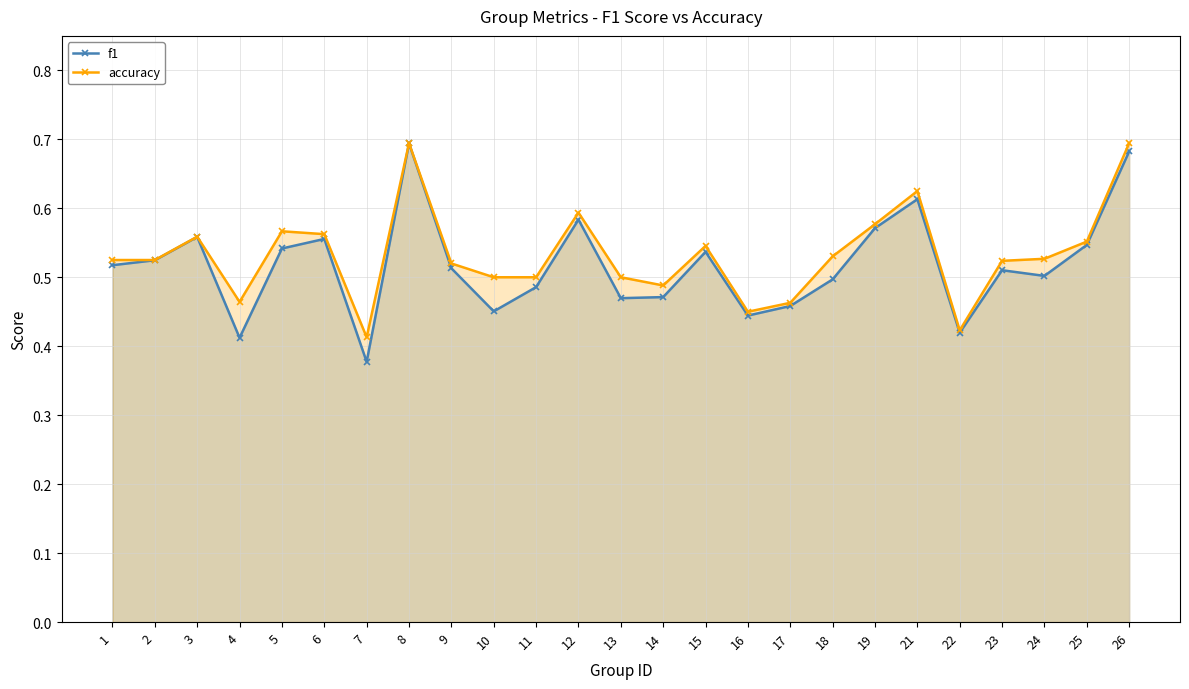

What is the value of the f1 point at the 12th from the left?

0.6